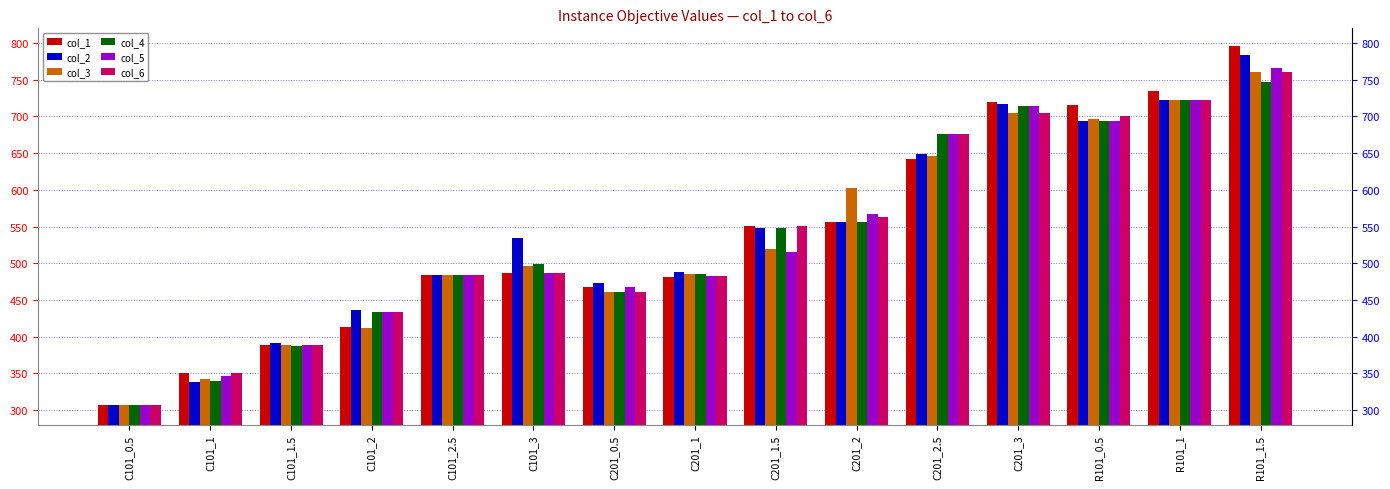

The col_5 series shows 676.1 at C201_2.5. True or false?

True